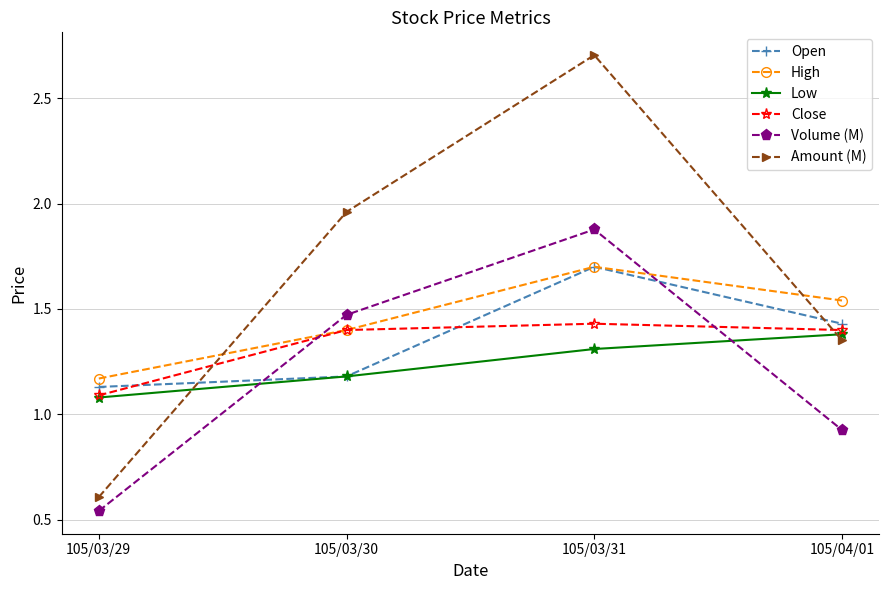

What is the spread (max minus min) of values at 105/03/29?

0.6